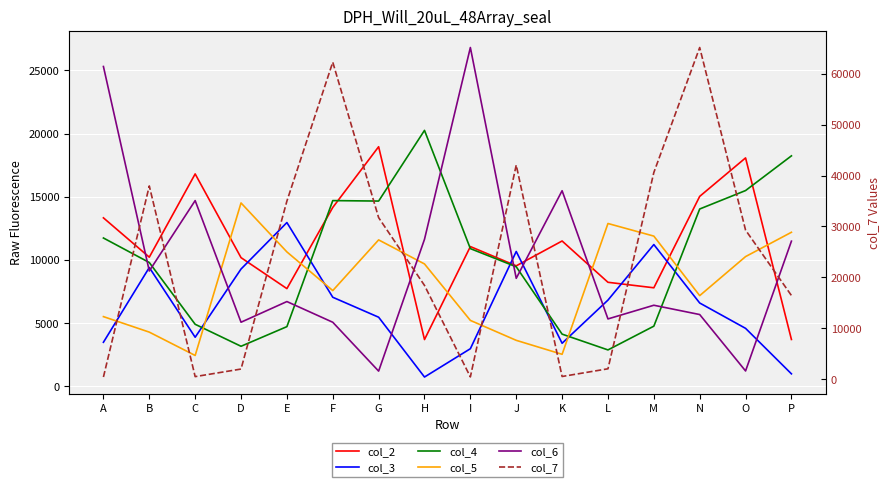

After their last crossing, which series has the higher values: col_5 or col_3?

col_5